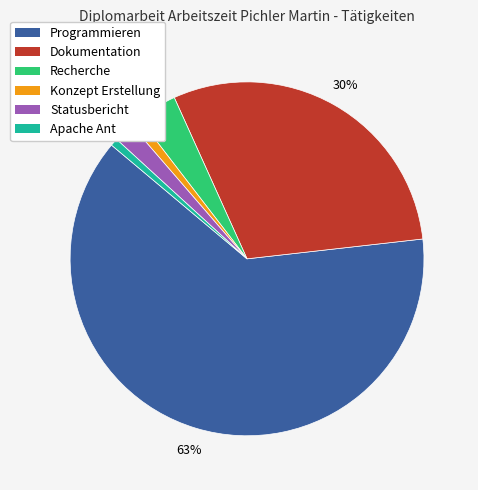

To the nearest percent, what percentage of the pie is Dokumentation?

30%